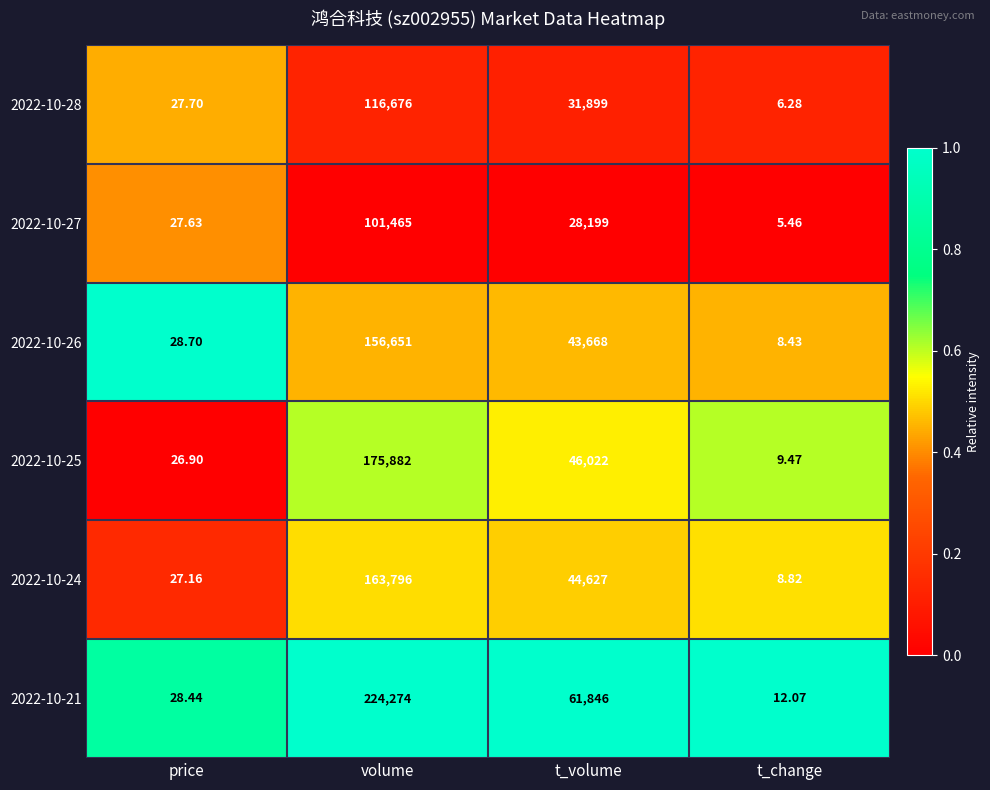

At which category is the sum across all series the highest?

volume